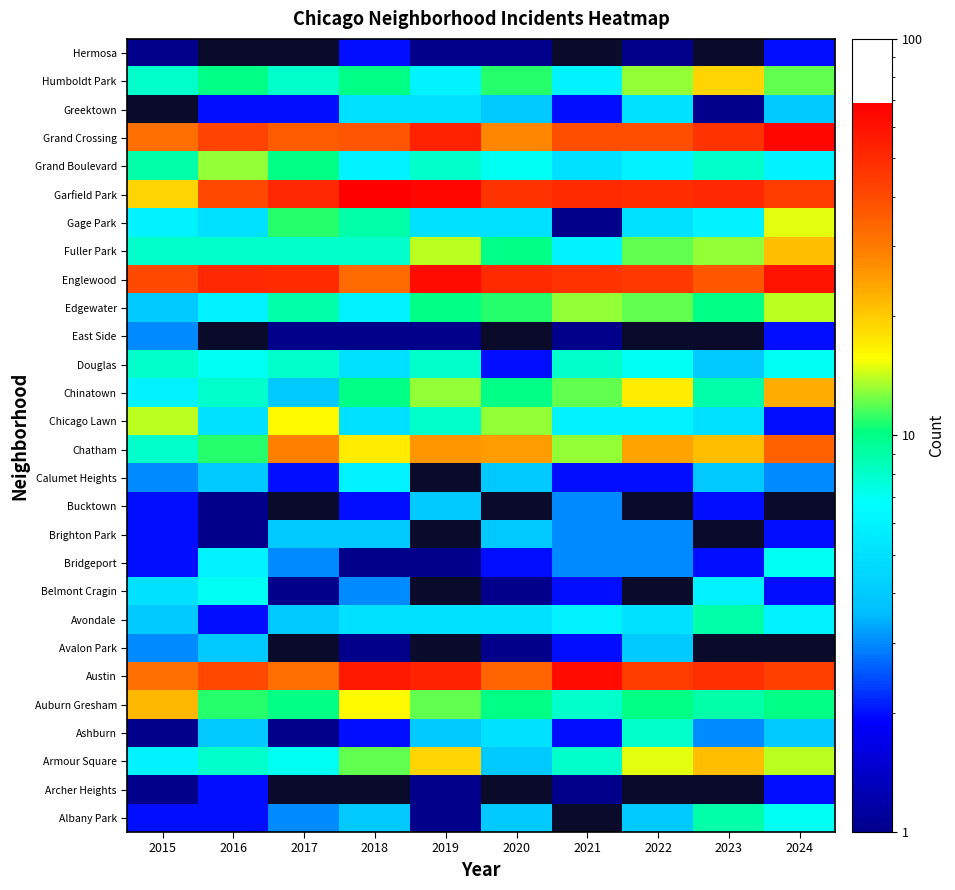

Rank the series at 2018 from highest to lowest value.

Archer Heights, Garfield Park, Austin, Grand Crossing, Englewood, Chatham, Auburn Gresham, Armour Square, Chinatown, Humboldt Park, Gage Park, Fuller Park, Calumet Heights, Edgewater, Grand Boulevard, Avondale, Chicago Lawn, Douglas, Greektown, Albany Park, Brighton Park, Belmont Cragin, Ashburn, Bucktown, Hermosa, Avalon Park, Bridgeport, East Side